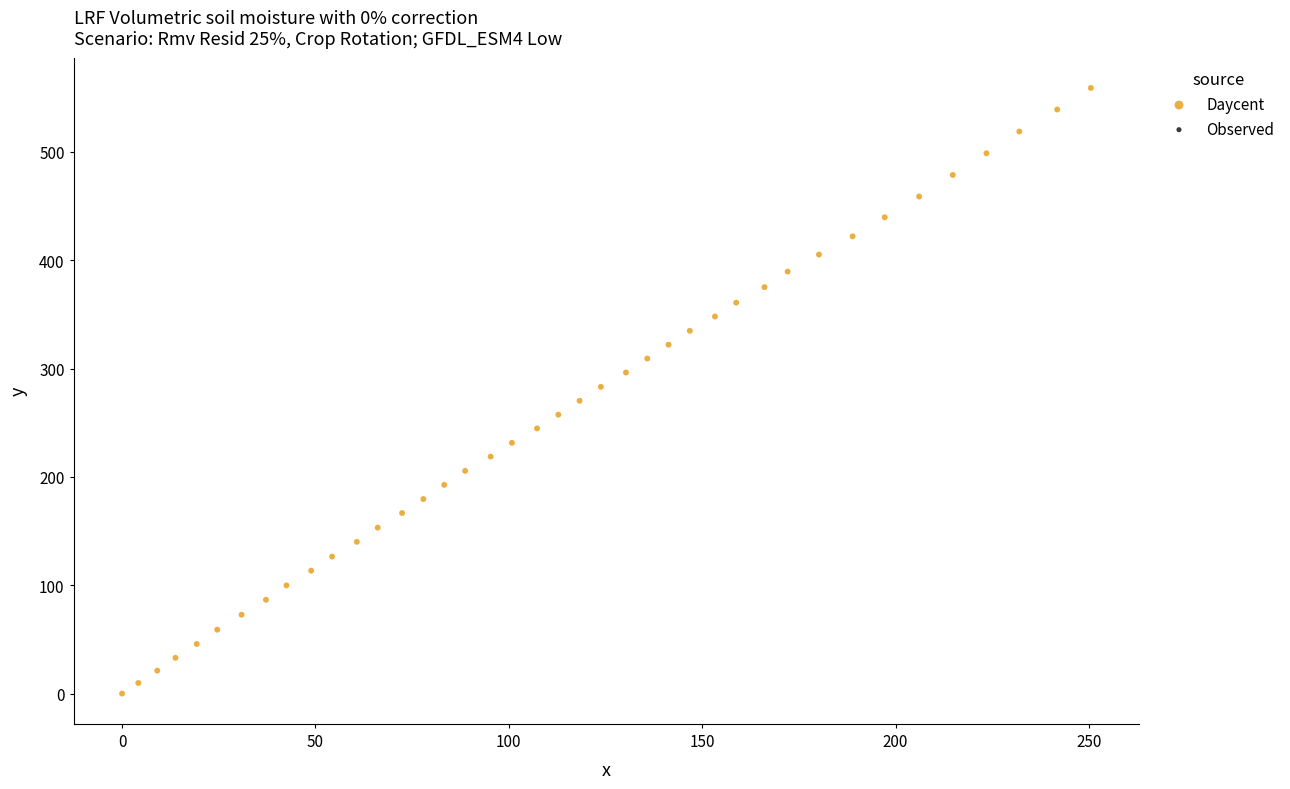

What is the range of X values (max minus min)?

250.5